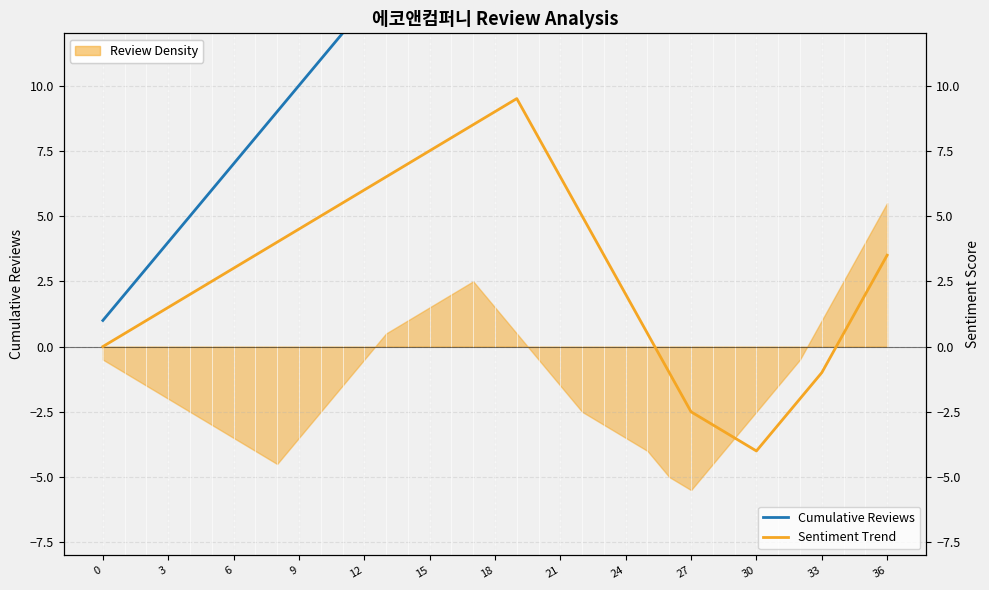

What is the difference between the Sentiment Trend values at 32 and 28?

1.0